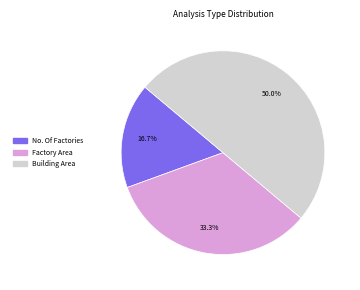

Which category has the smallest portion of the pie?

No. Of Factories